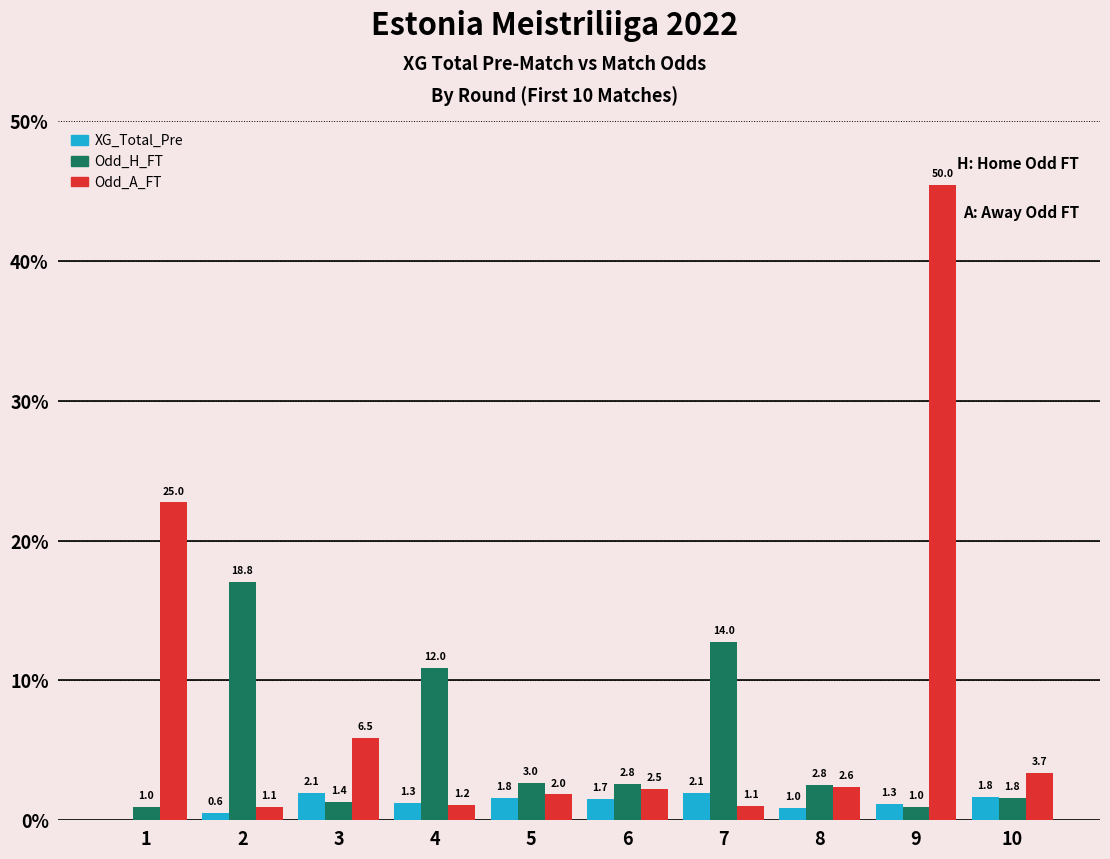

What are all the series names shown in the legend?

XG_Total_Pre, Odd_H_FT, Odd_A_FT